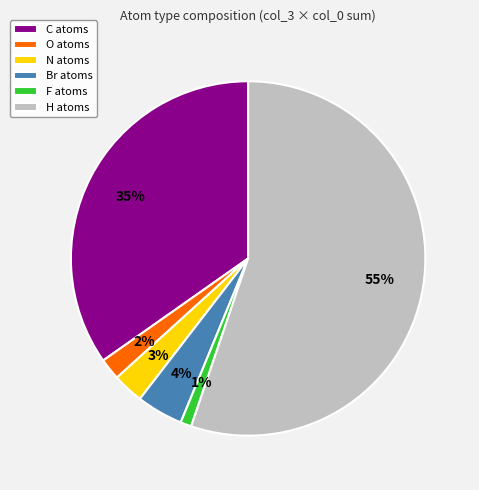

The N slice represents 10% of the pie. True or false?

False